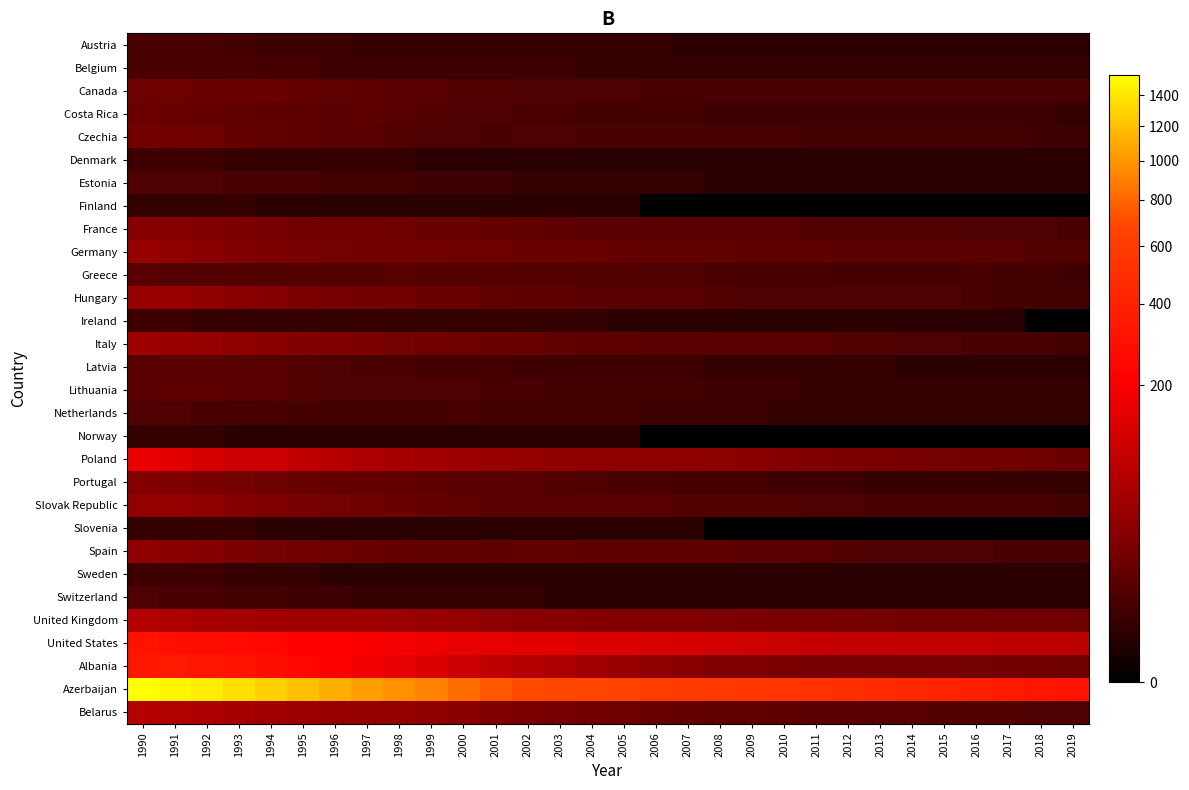

Between 2008 and 2009, which series saw the biggest shift?

Azerbaijan